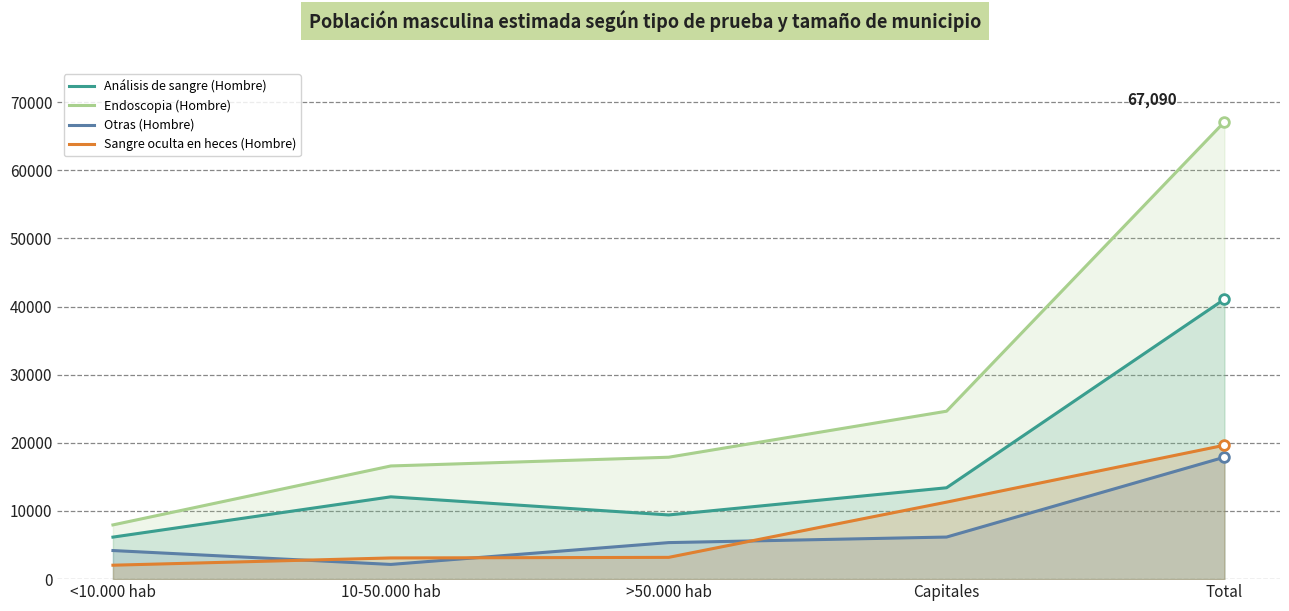

What is the maximum value for Otras (Hombre)?

17892